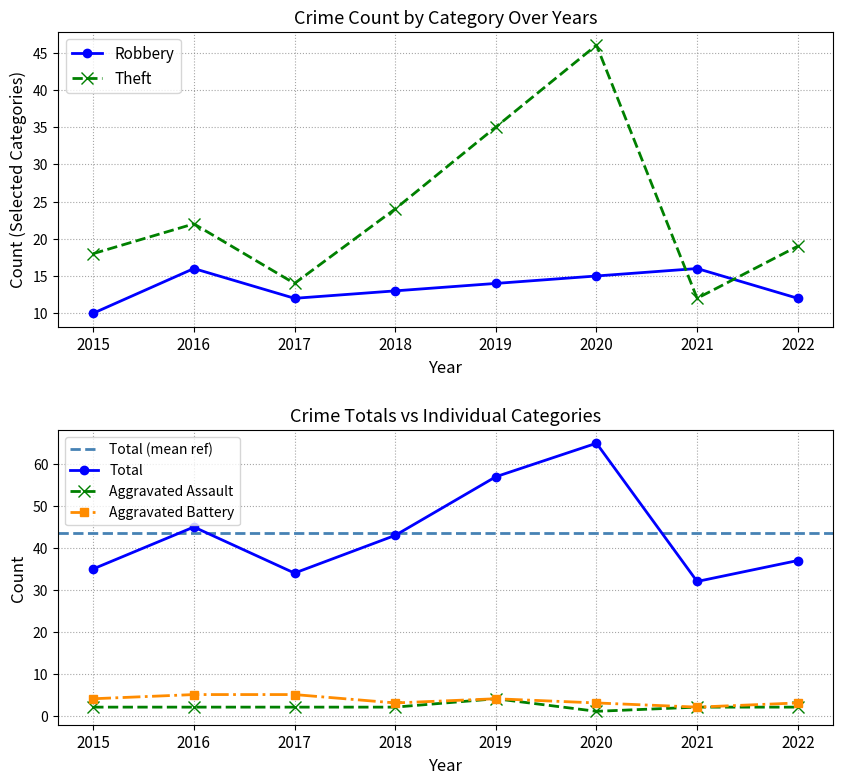

Is it true that Total equals 54 at 2015?

False